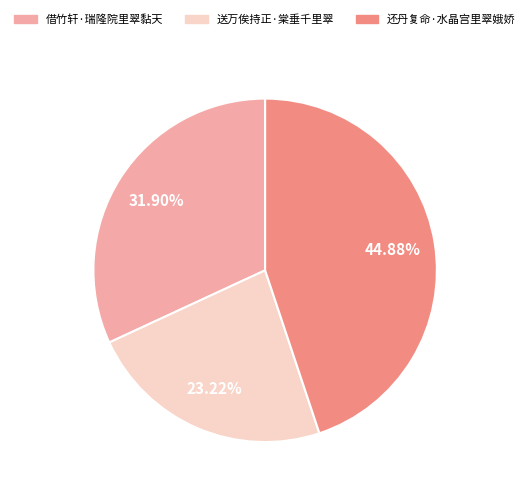

What percentage is the 送万俟持正·棠垂千里翠 slice, to the nearest percent?

23%